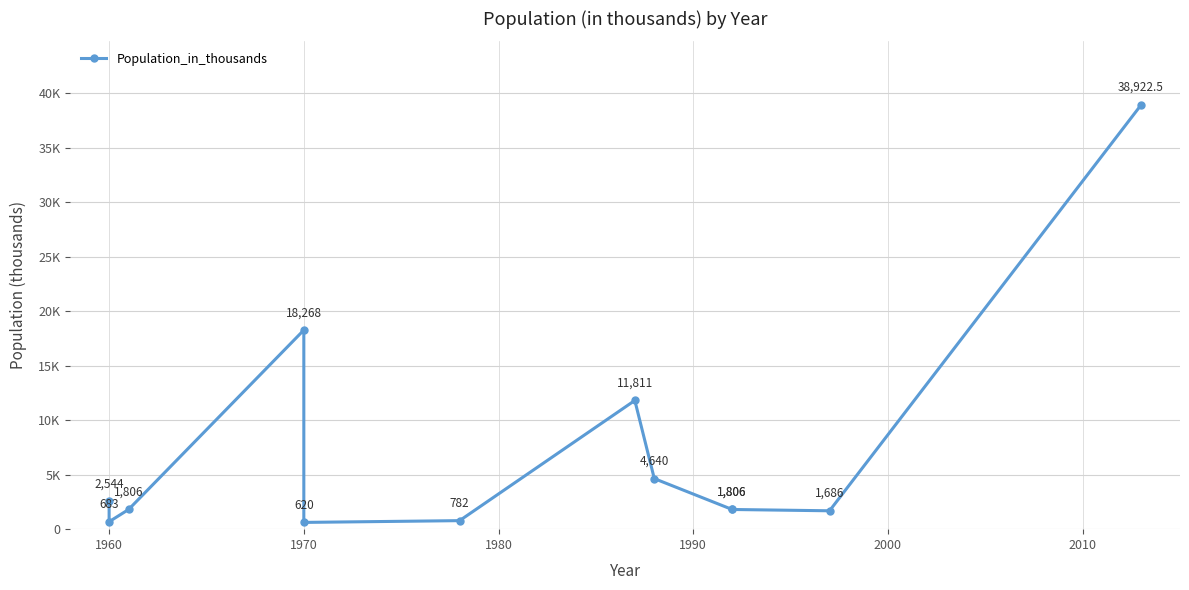

Reading left to right, list all the values displayed in this chart.

2544.0	683.0	1806.0	18268.0	620.0	782.0	11811.0	4640.0	1806.0	1806.0	1686.0	38922.5